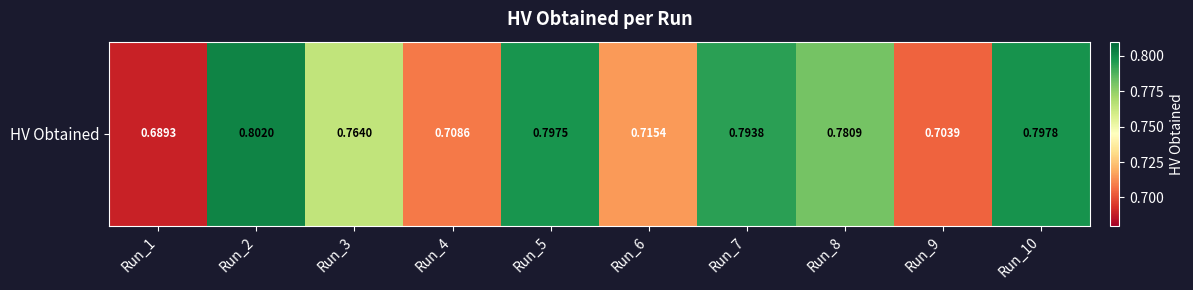

True or false: the data shows 1.2 at Run_10.

False